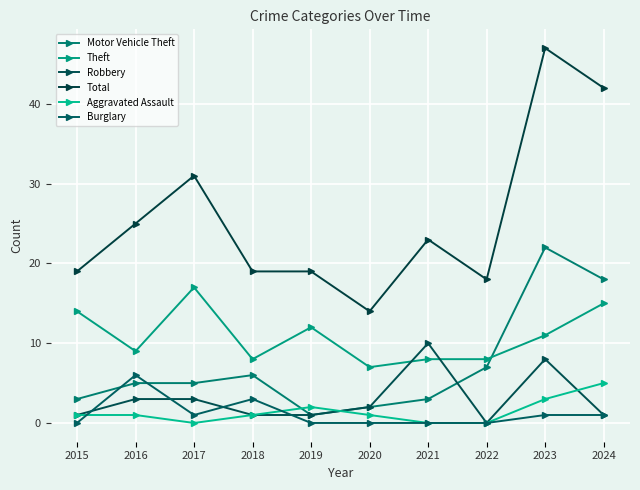

True or false: Motor Vehicle Theft and Theft intersect in this chart.

True